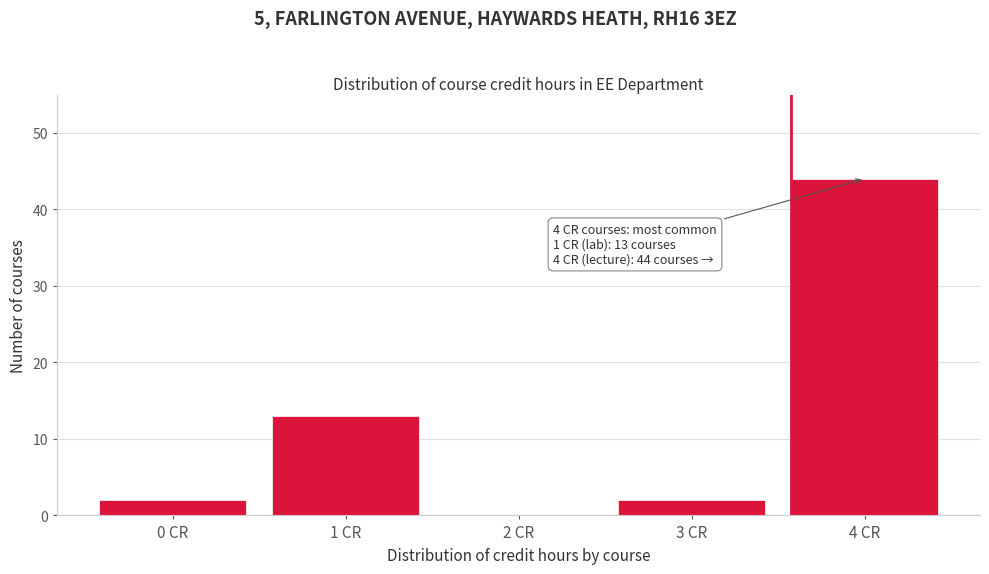

Over which range of the x-axis is the bar tallest?

3.5 to 4.5